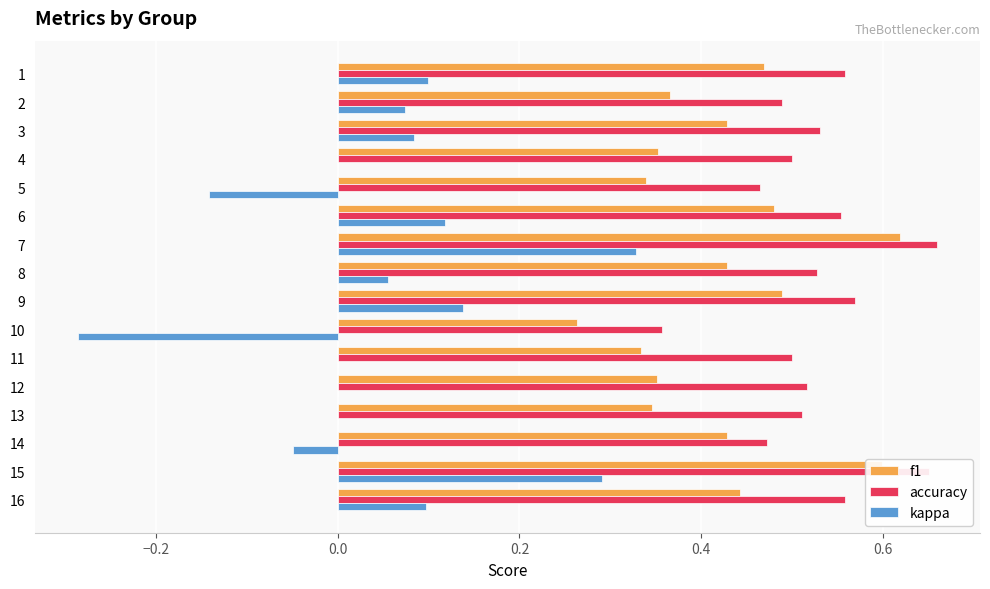

The value of kappa at 15 is 0.1. True or false?

False